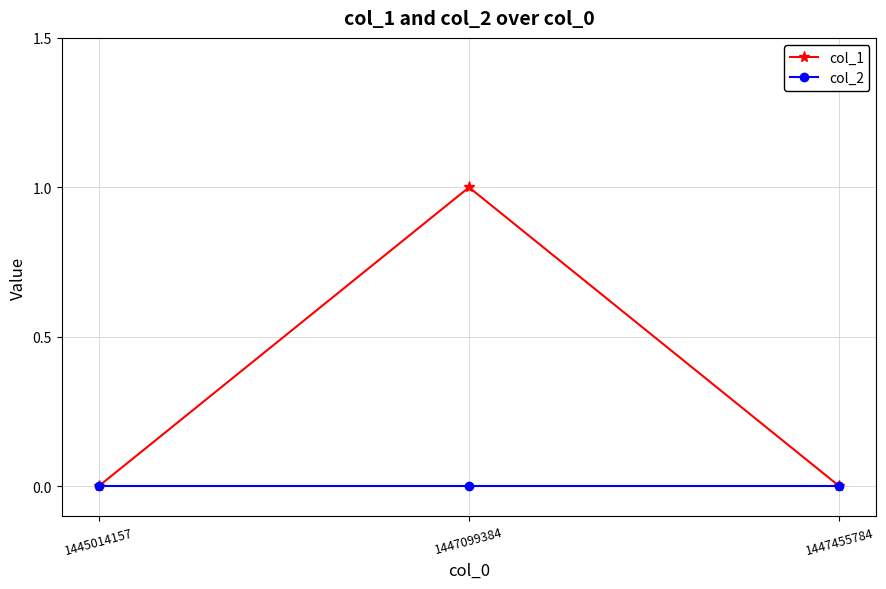

Rank the series by their average value, from lowest to highest.

col_2, col_1